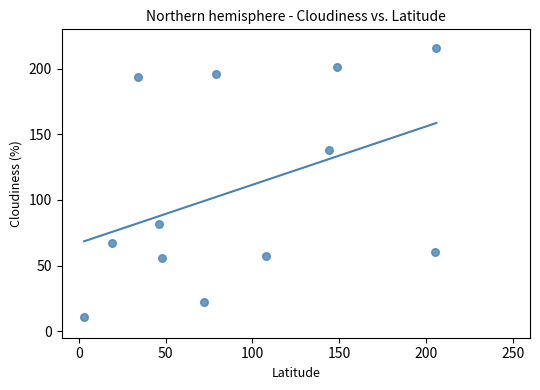

What is the range of Y values (max minus min)?

205